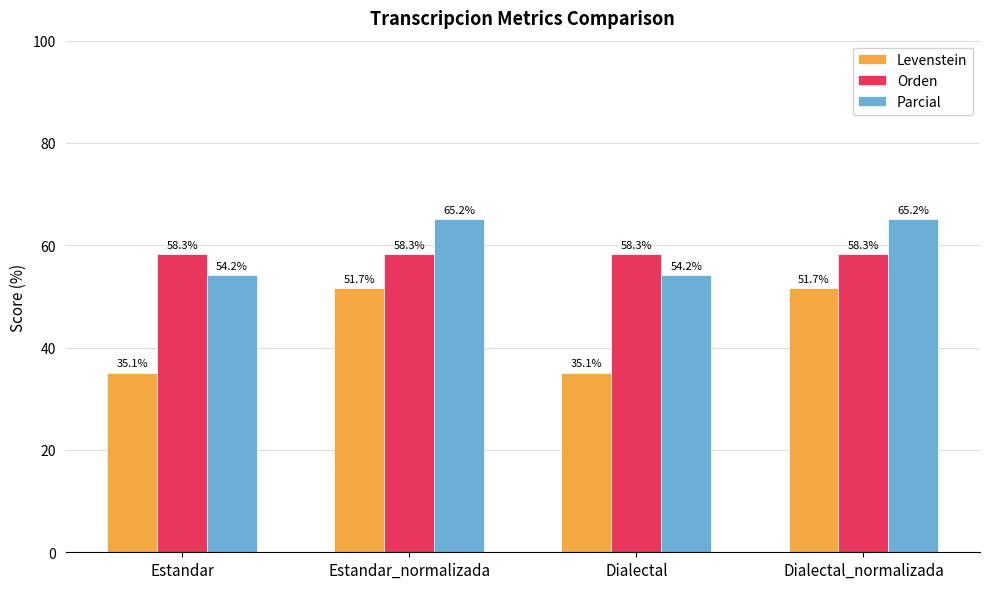

What is the label of the 3rd bar from the right?

Estandar_normalizada